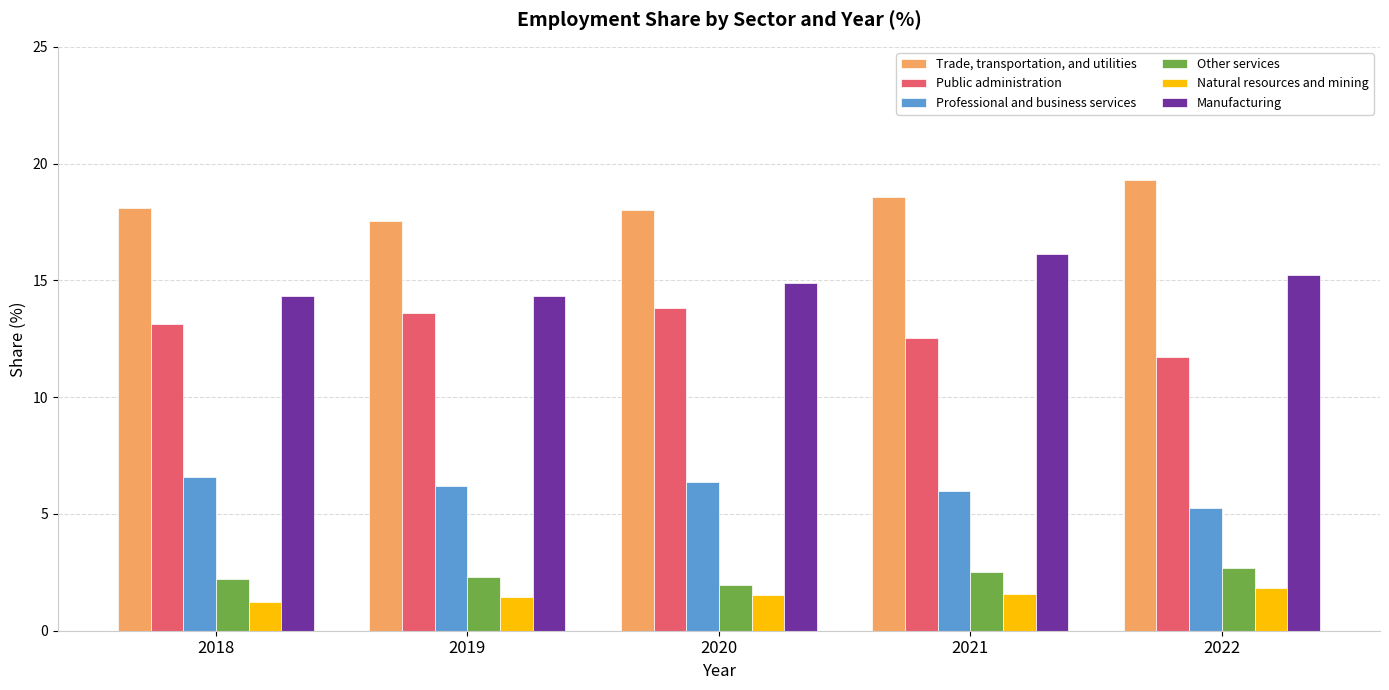

What is the maximum value for Natural resources and mining?

1.8